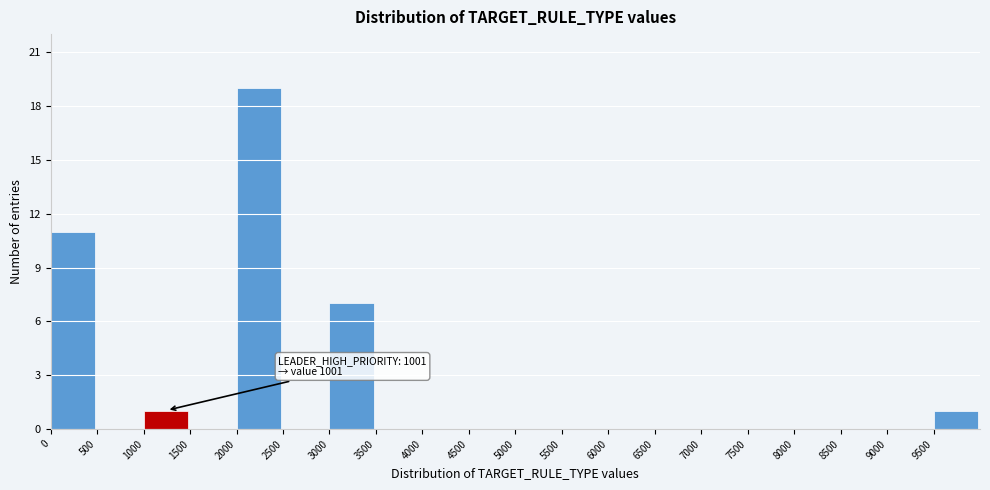

Over which range of the x-axis is the bar tallest?

2000 to 2500